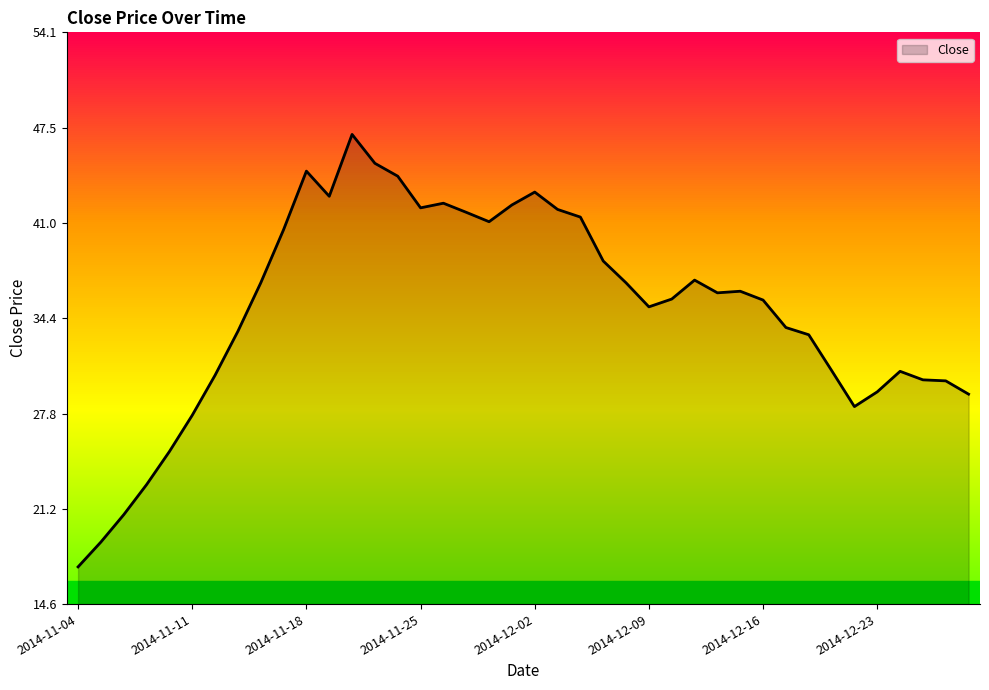

What is the maximum value shown in the chart?

47.1